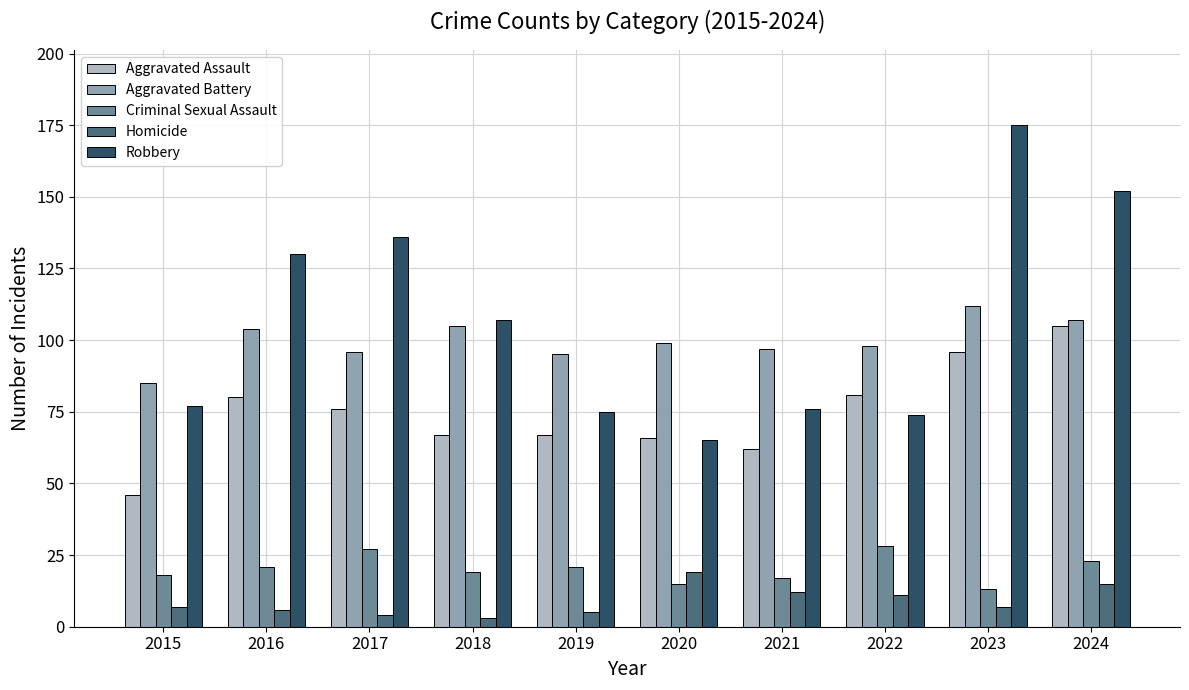

List the series in order of their peak value, lowest first.

Homicide, Criminal Sexual Assault, Aggravated Assault, Aggravated Battery, Robbery